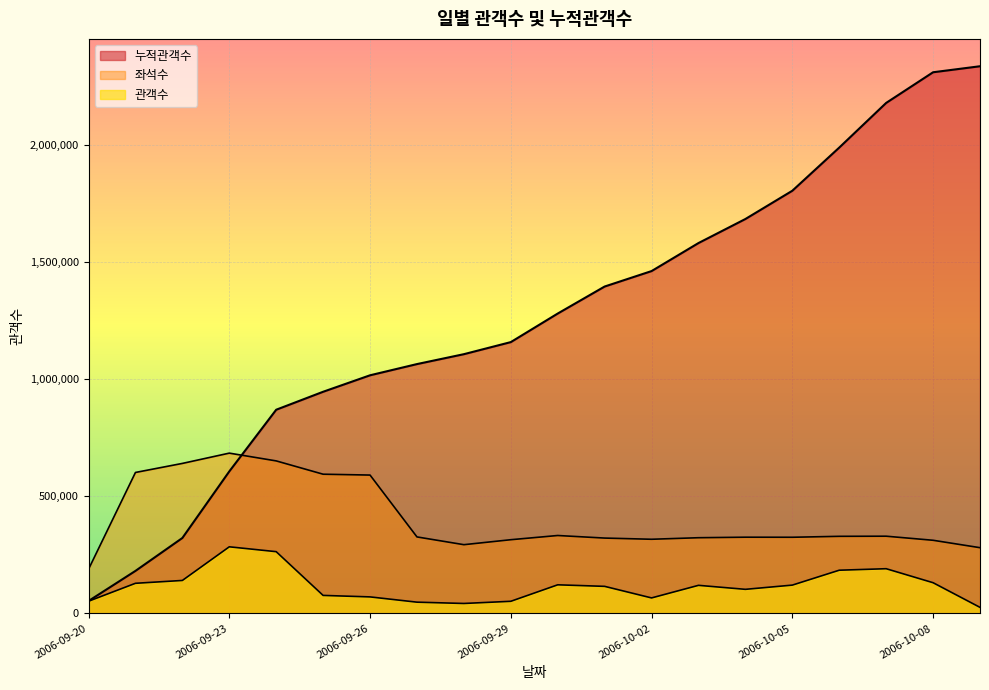

What position from the left is 2006-09-20?

1